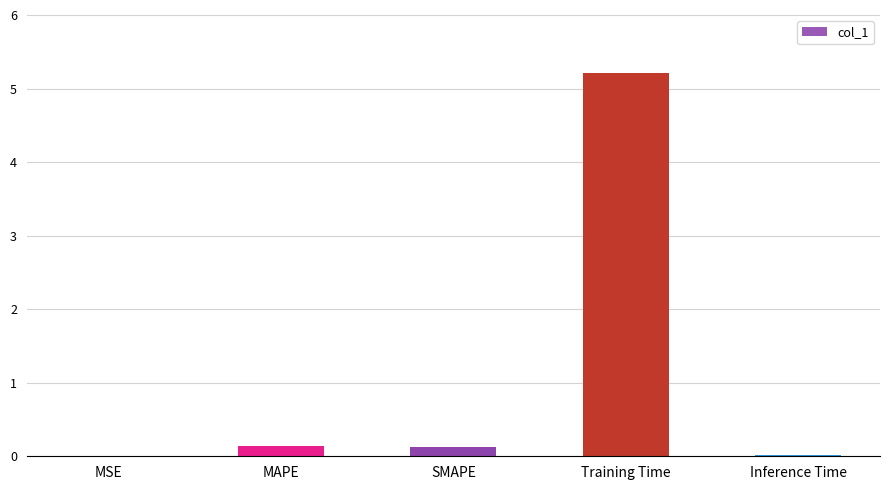

Which has a higher value, MSE or MAPE?

MAPE